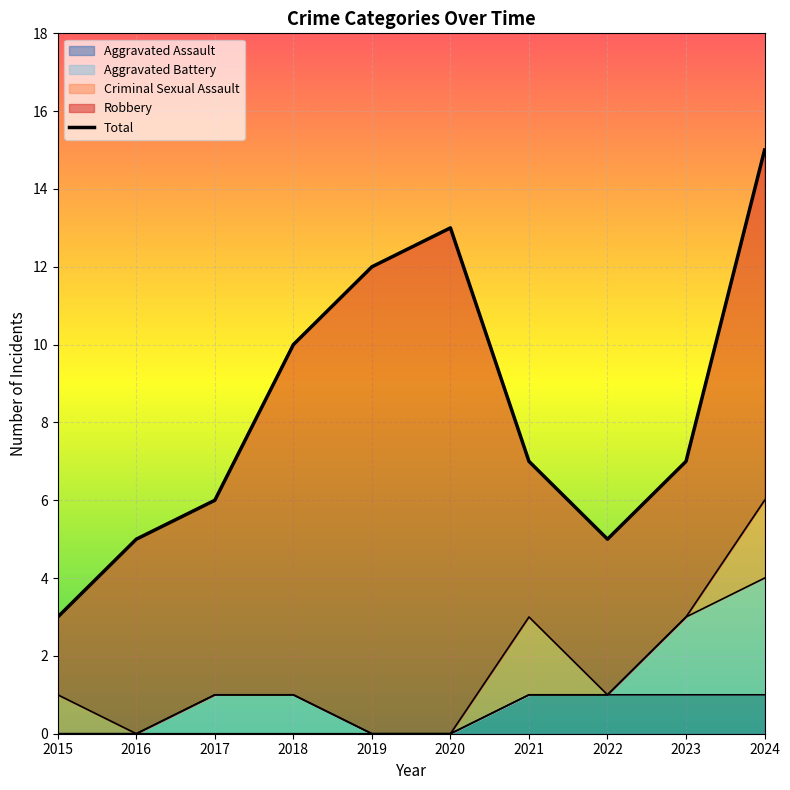

True or false: Criminal Sexual Assault and Aggravated Assault cross at least once.

True